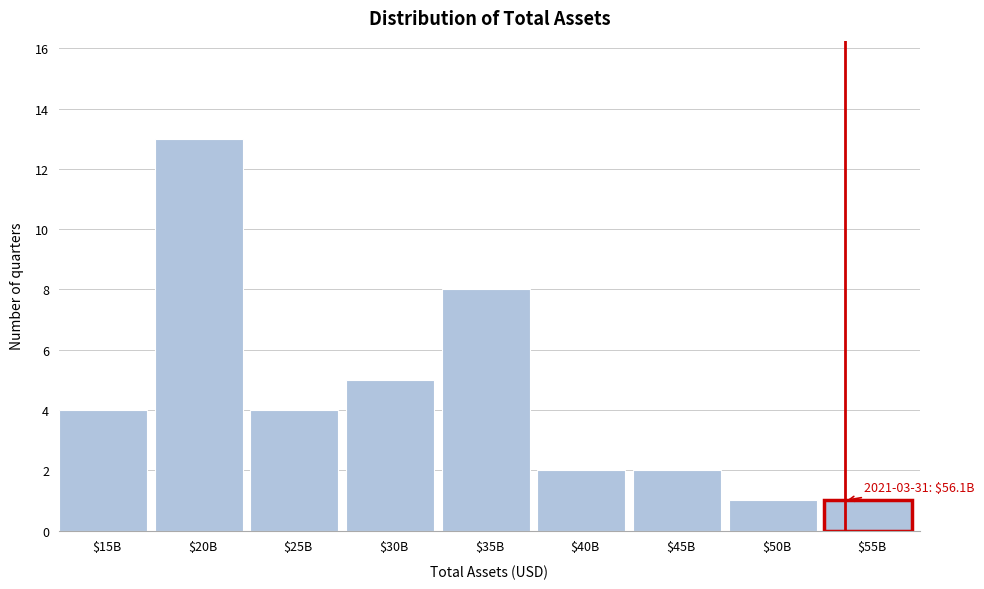

Reading left to right, list all the values displayed in this chart.

4	13	4	5	8	2	2	1	1